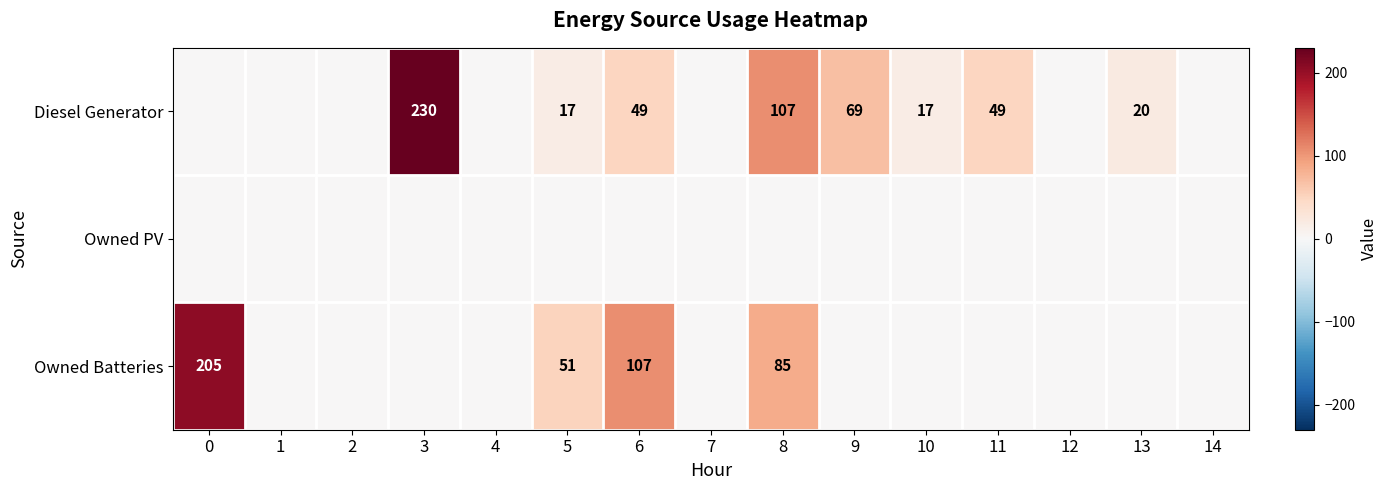

True or false: Owned Batteries has a value of 85 at 8.

True